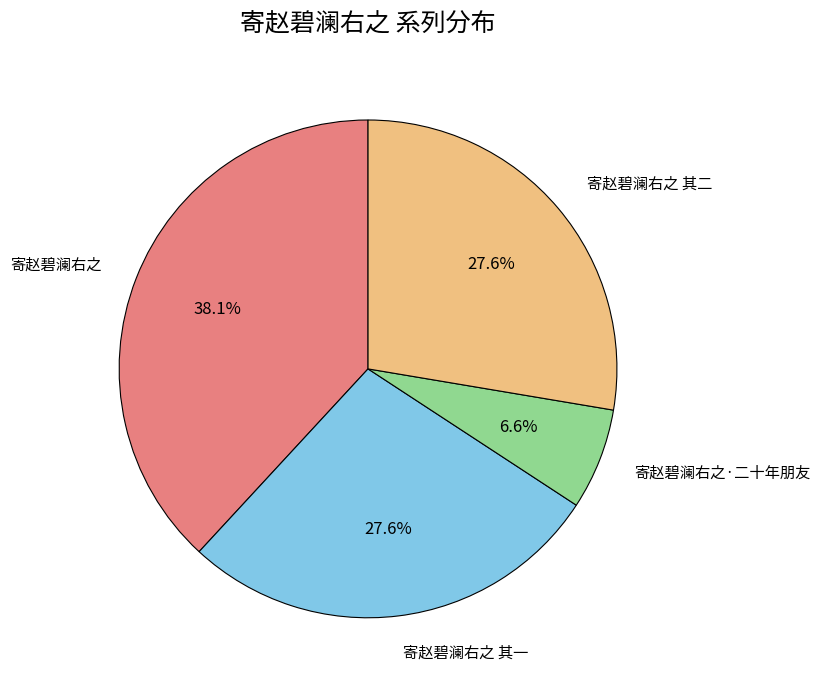

Does any single category account for the majority?

No